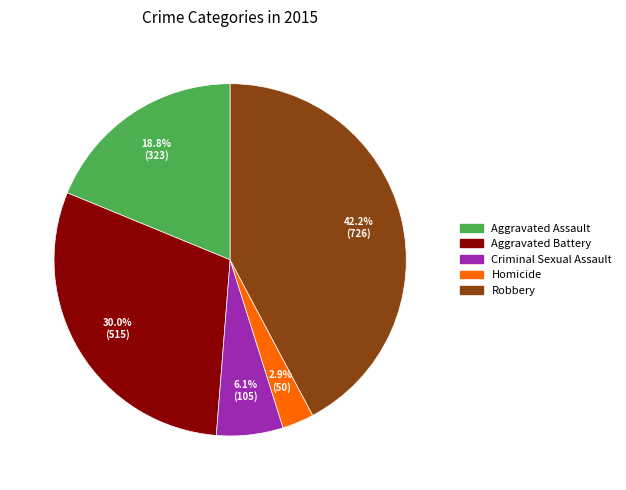

Is the sum of Robbery and Aggravated Assault greater than half?

Yes